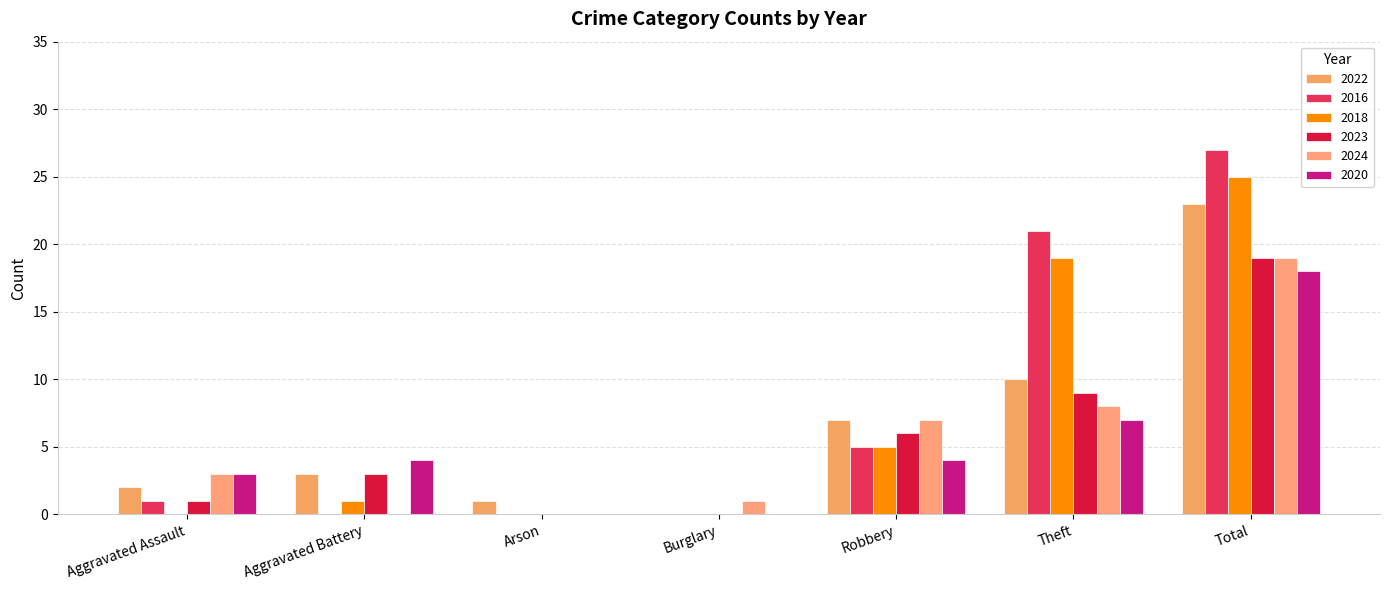

Is it true that 2023 equals 11 at Robbery?

False